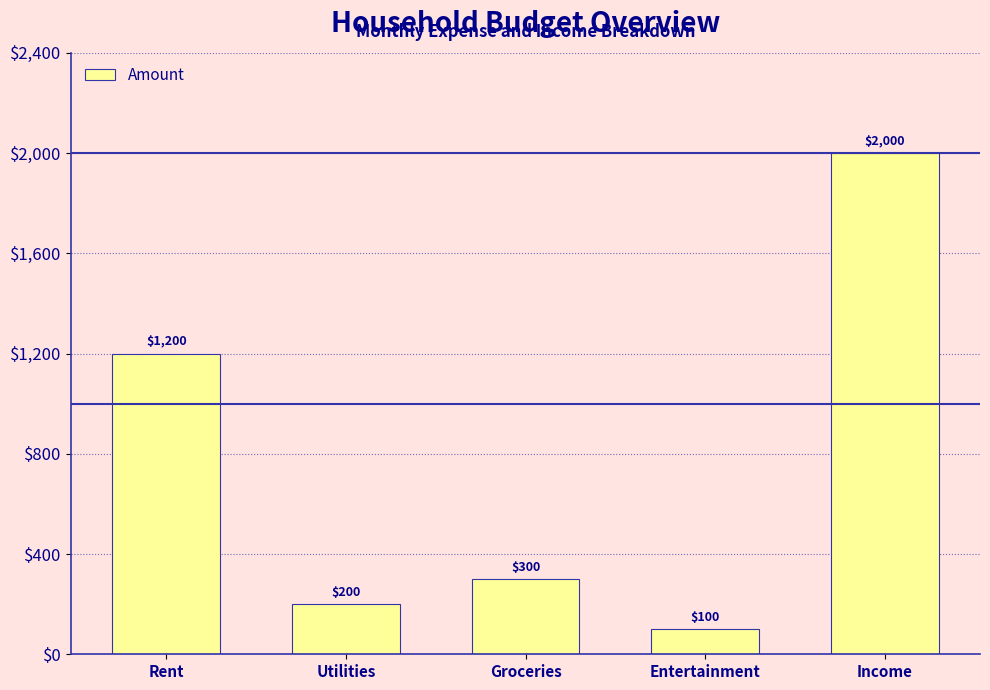

What is the minimum value shown in the chart?

100